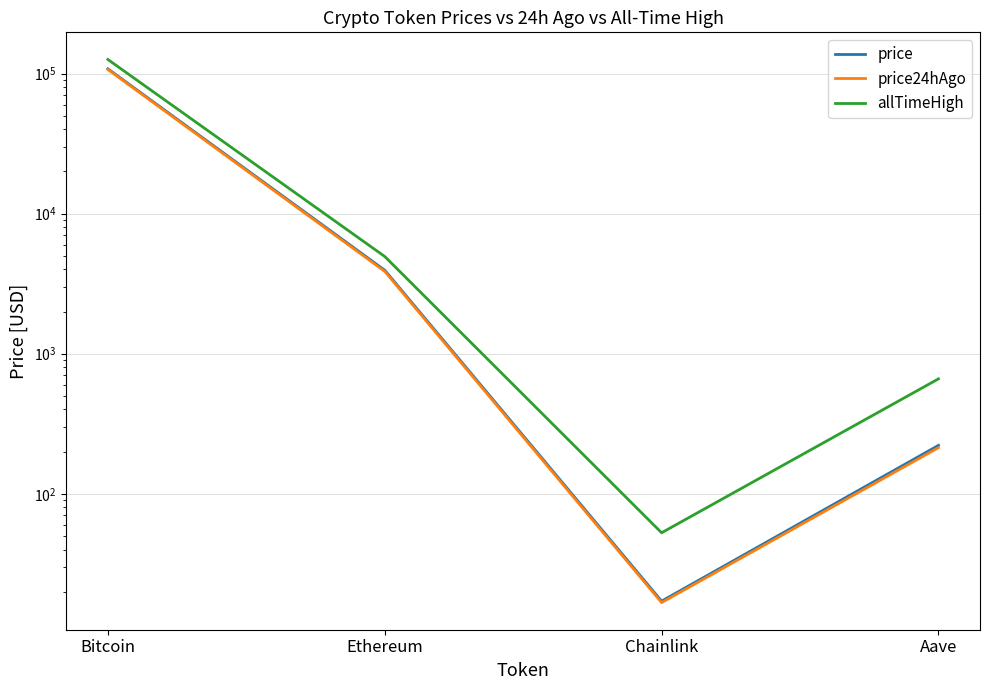

True or false: allTimeHigh and price24hAgo cross at least once.

False